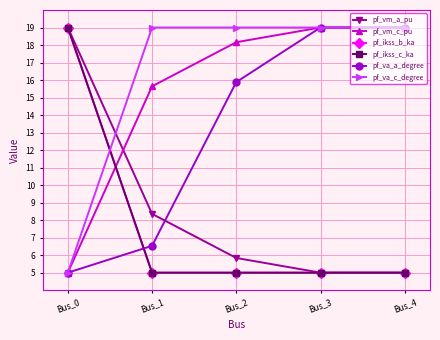

What is the total value across all series at Bus_0?

72.0